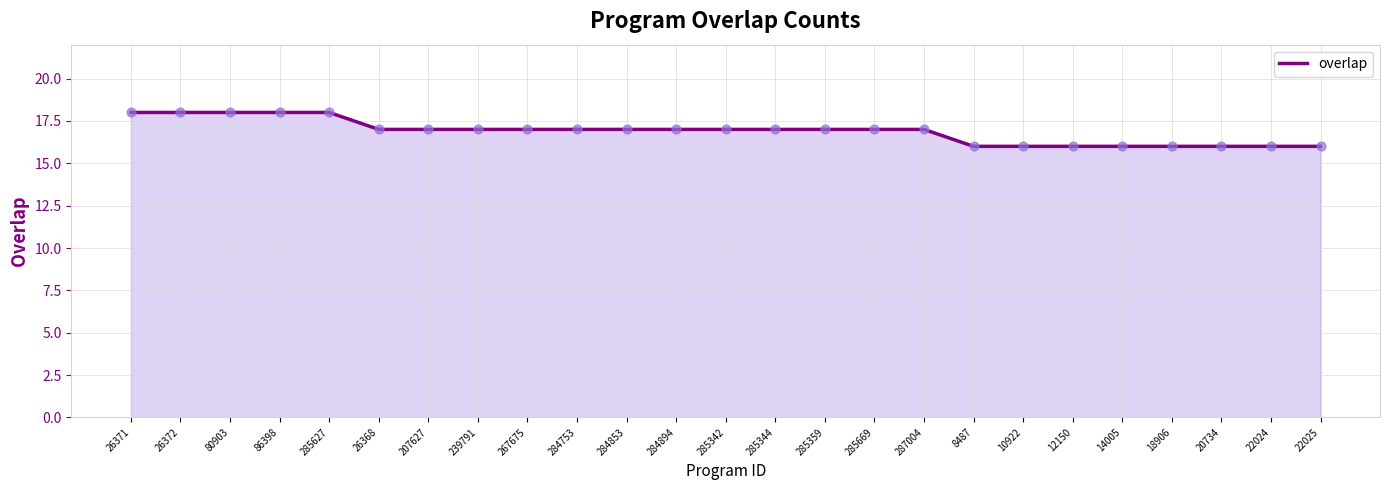

Approximately how many times larger is the value at 267675 compared to 207627?

1.0